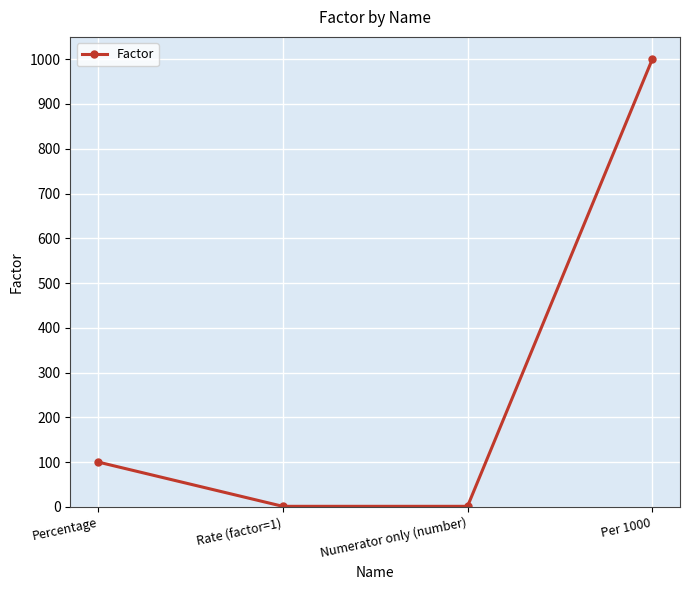

True or false: the data shows 1322 at Per 1000.

False